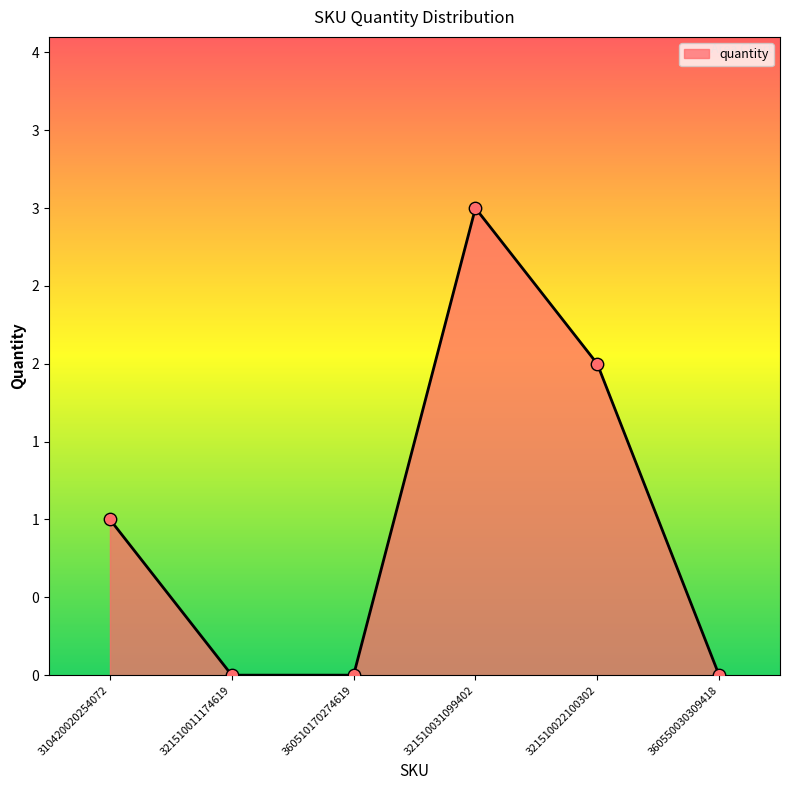

What is the change in value from 321510011174619 to 321510031099402?

+3